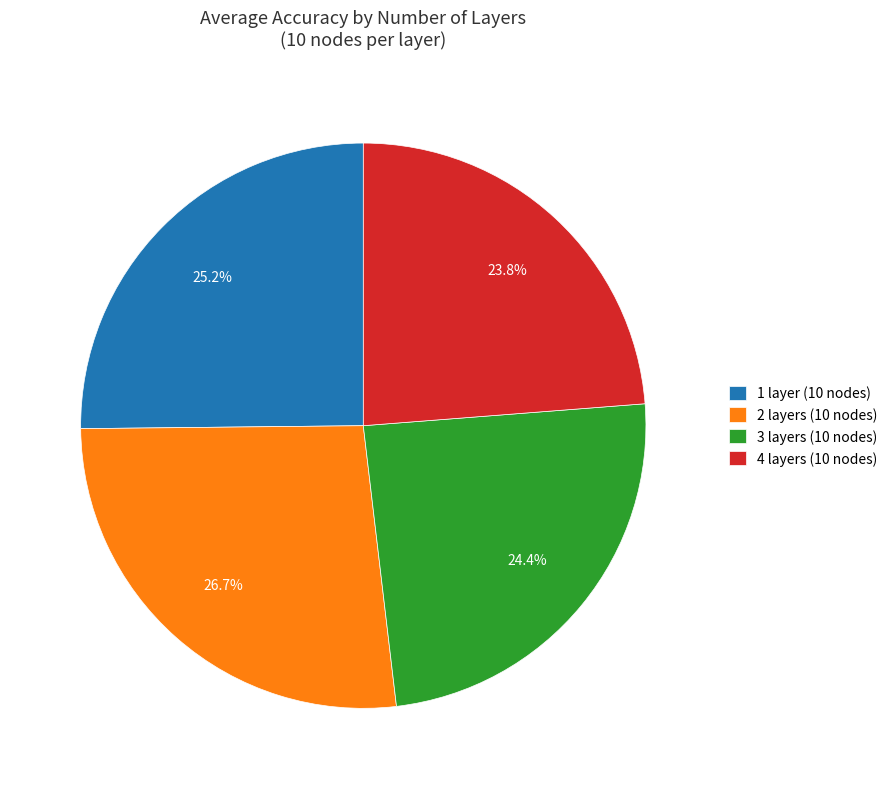

Count the number of slices in the pie.

4